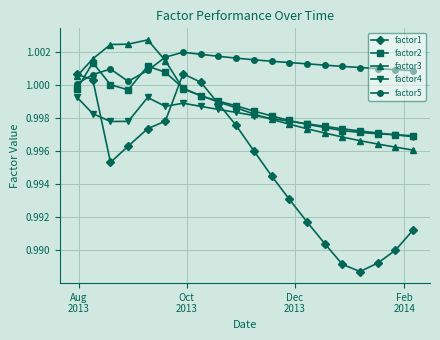

Which series has the largest total across all categories?

factor5